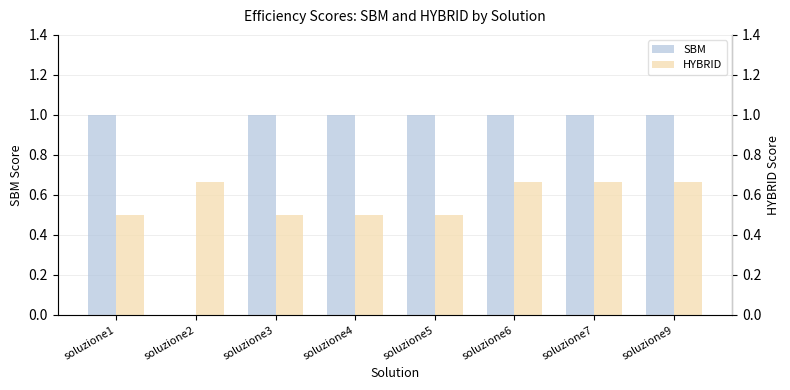

How many SBM values are between 1 and 2?

7